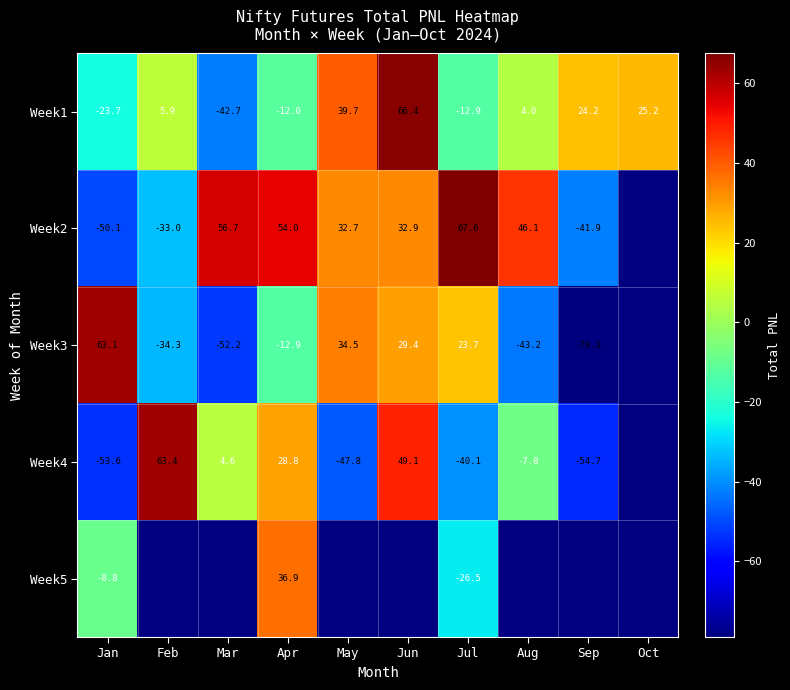

Rank the categories by Week1 value from lowest to highest.

Mar, Jan, Jul, Apr, Aug, Feb, Sep, Oct, May, Jun